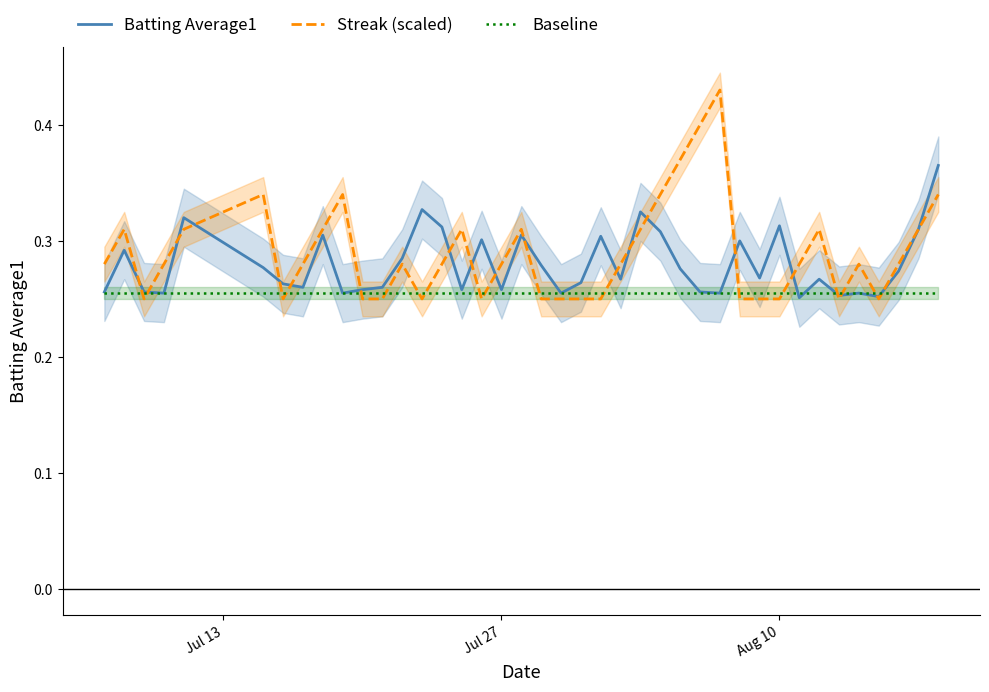

What are all the series names shown in the legend?

Batting Average1, Streak (scaled), Baseline